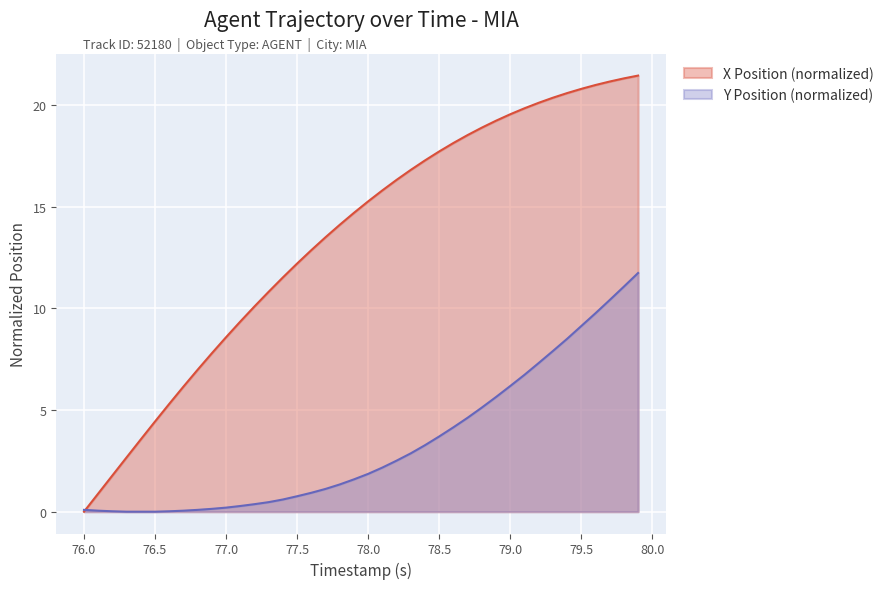

What position from the left is 77.5?

16